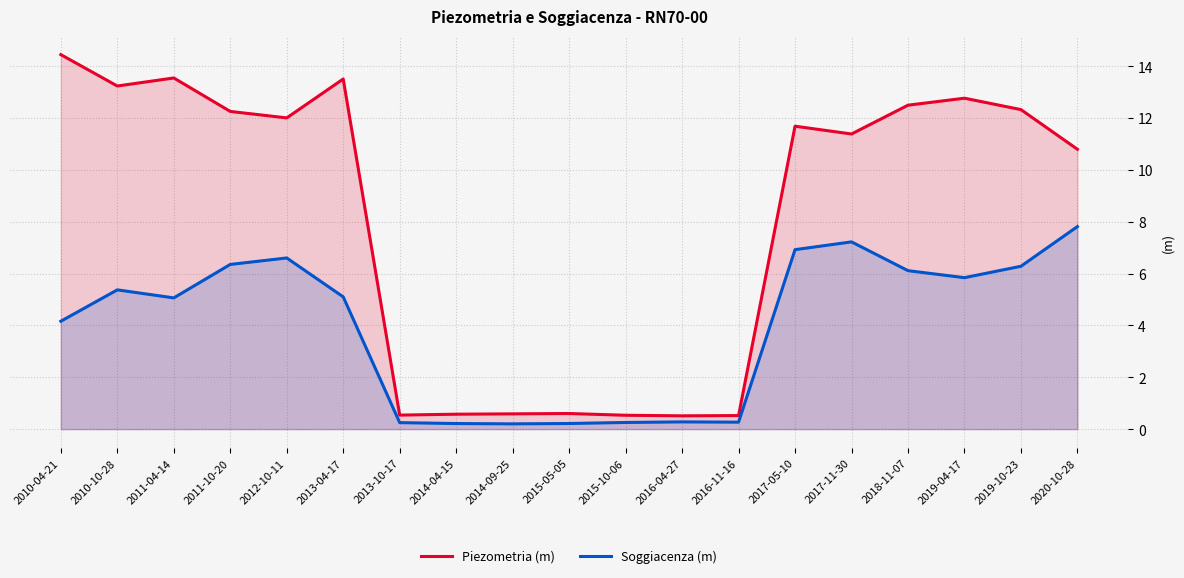

How many interior local peaks does the Soggiacenza (m) series have?

4